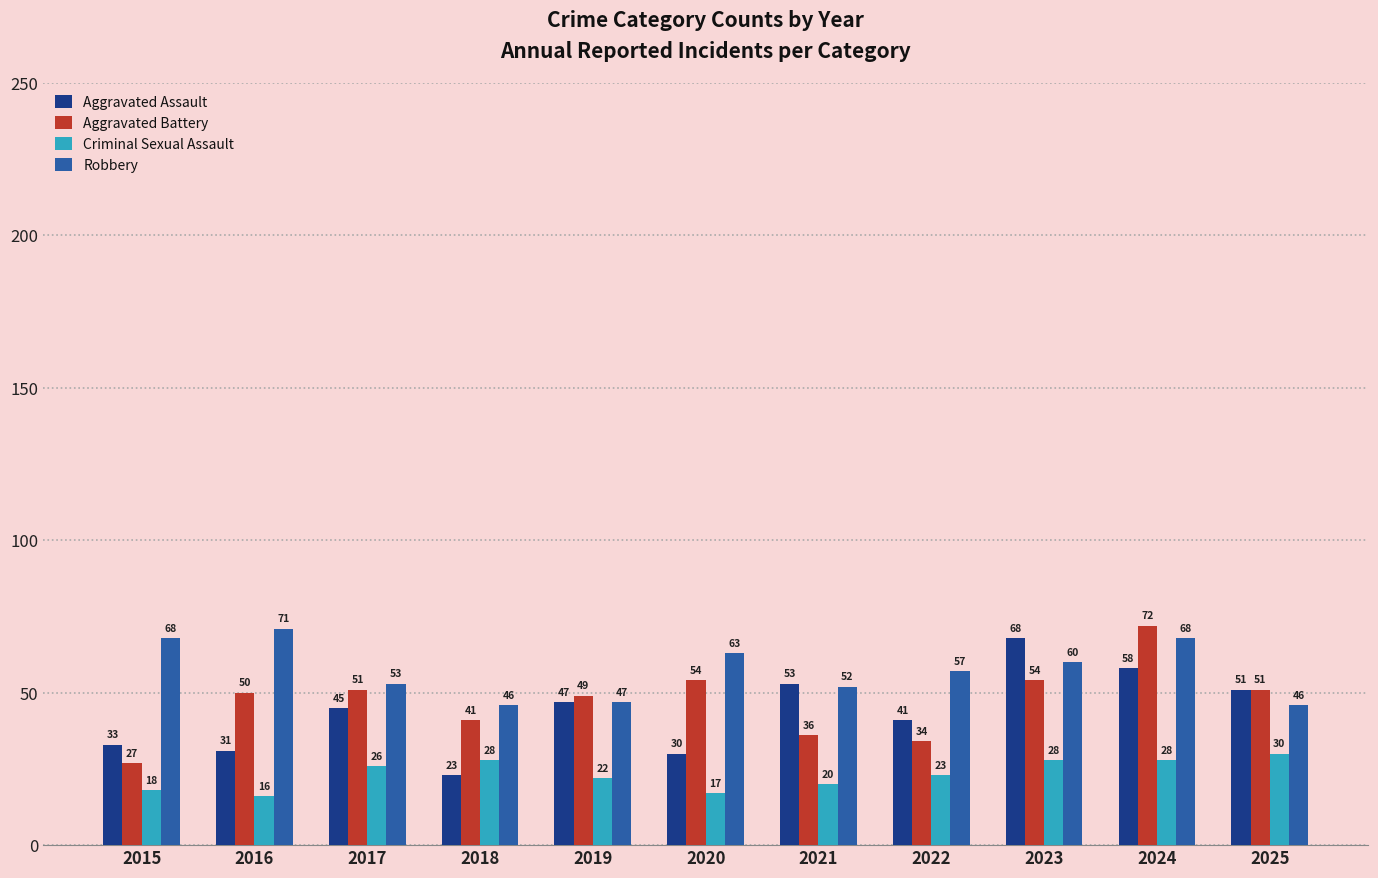

How many bars are there in each group?

4